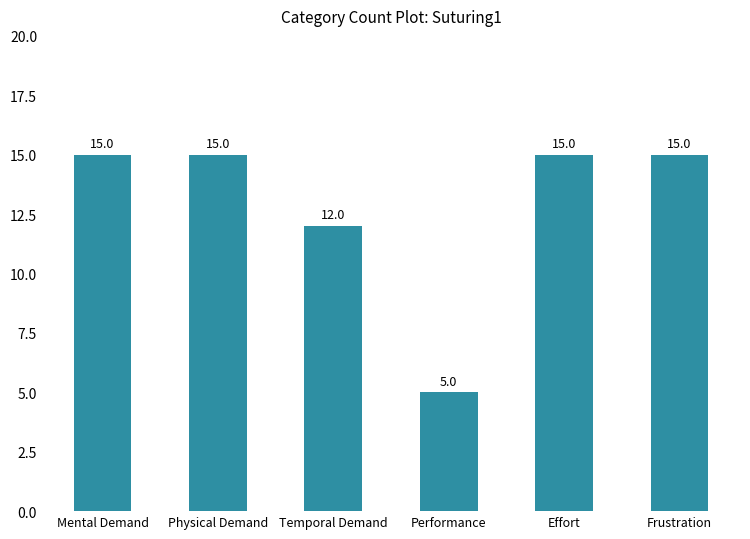

What is the sum of the values at Temporal Demand and Performance?

17